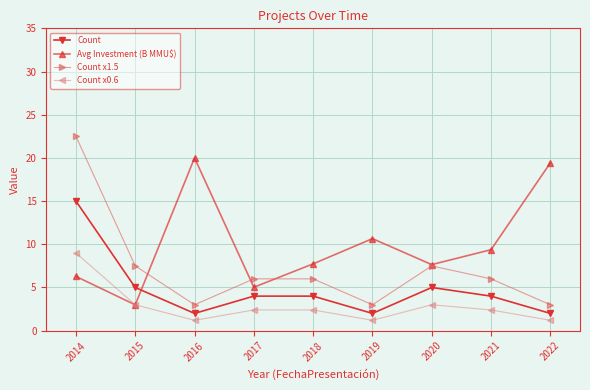

True or false: Count has more than 0 points higher than both neighbors.

True